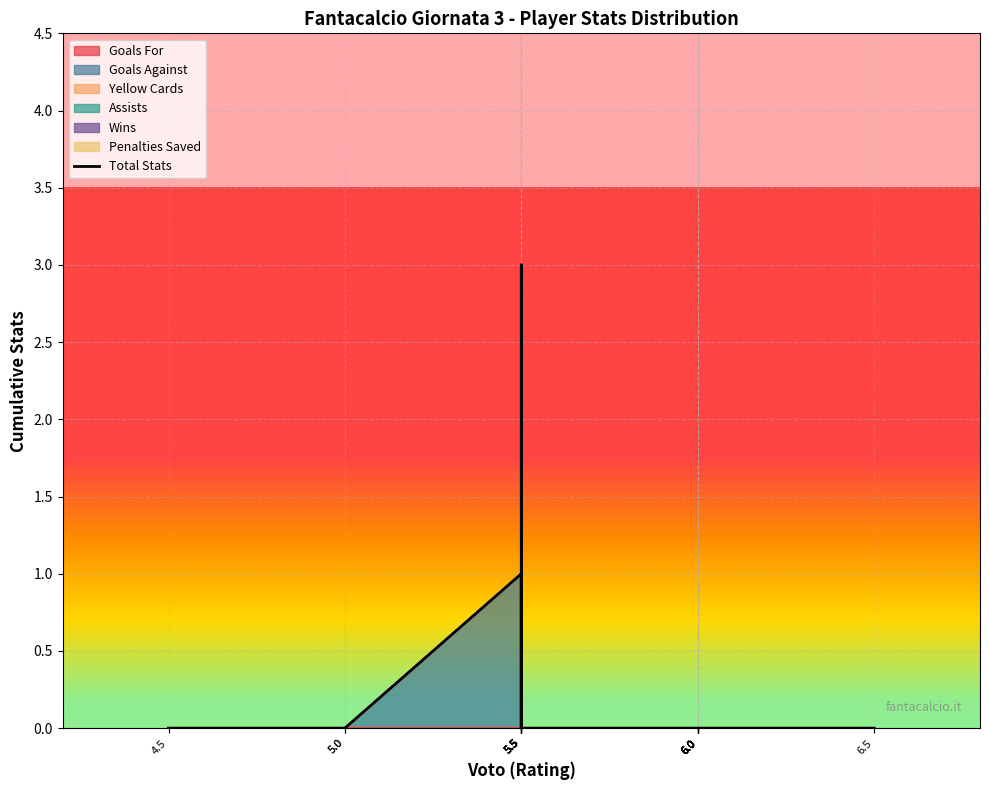

Reading left to right, list all the values displayed in this chart.

4.5=0	5.0=0	5.0=0	5.5=1	5.5=3	5.5=0	5.5=0	5.5=1	5.5=0	5.5=1	5.5=0	6.0=0	6.0=0	6.0=0	6.0=0	6.0=0	6.0=0	6.0=0	6.5=0